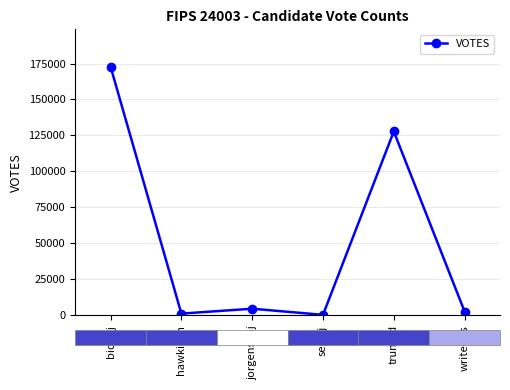

Where is the first local maximum?

jorgensenj